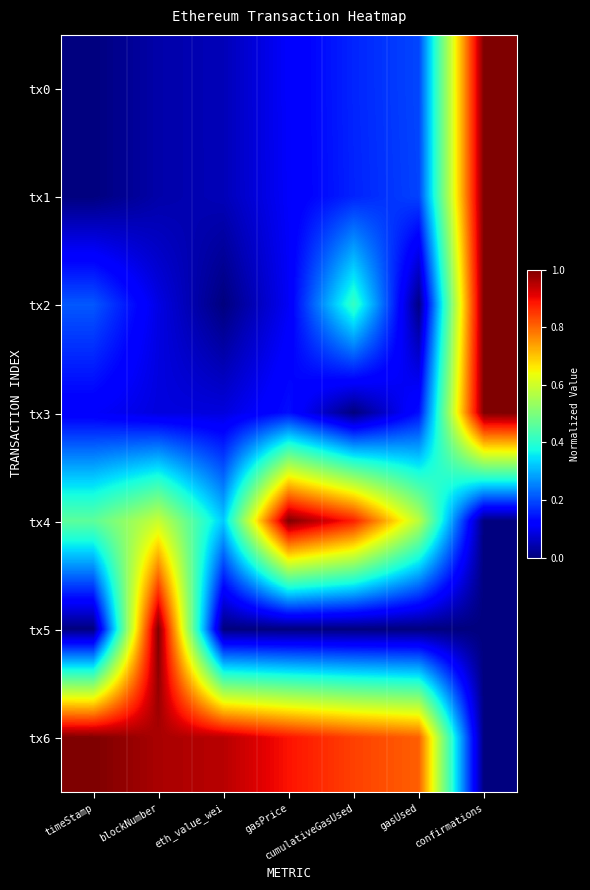

Rank the series by their maximum value, from lowest to highest.

tx0, tx1, tx2, tx3, tx4, tx5, tx6